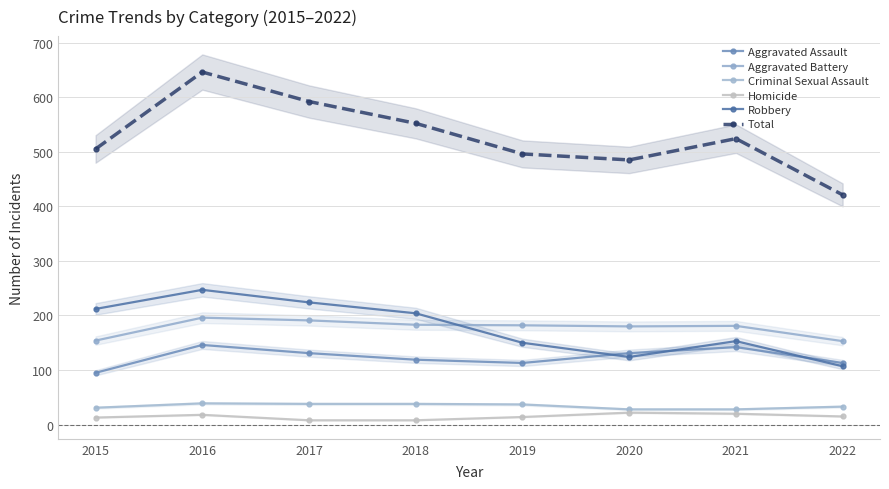

Rank the series at 2017 from highest to lowest value.

Total, Robbery, Aggravated Battery, Aggravated Assault, Criminal Sexual Assault, Homicide